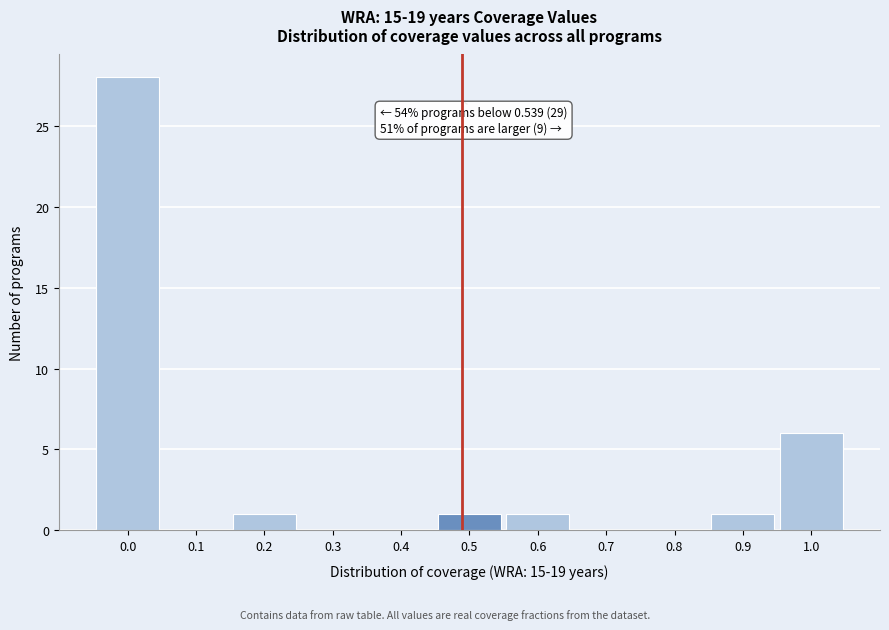

Reading right to left, list all the values displayed in this chart.

1.0=6	0.9=1	0.8=0	0.7=0	0.6=1	0.5=1	0.4=0	0.3=0	0.2=1	0.1=0	0.0=28